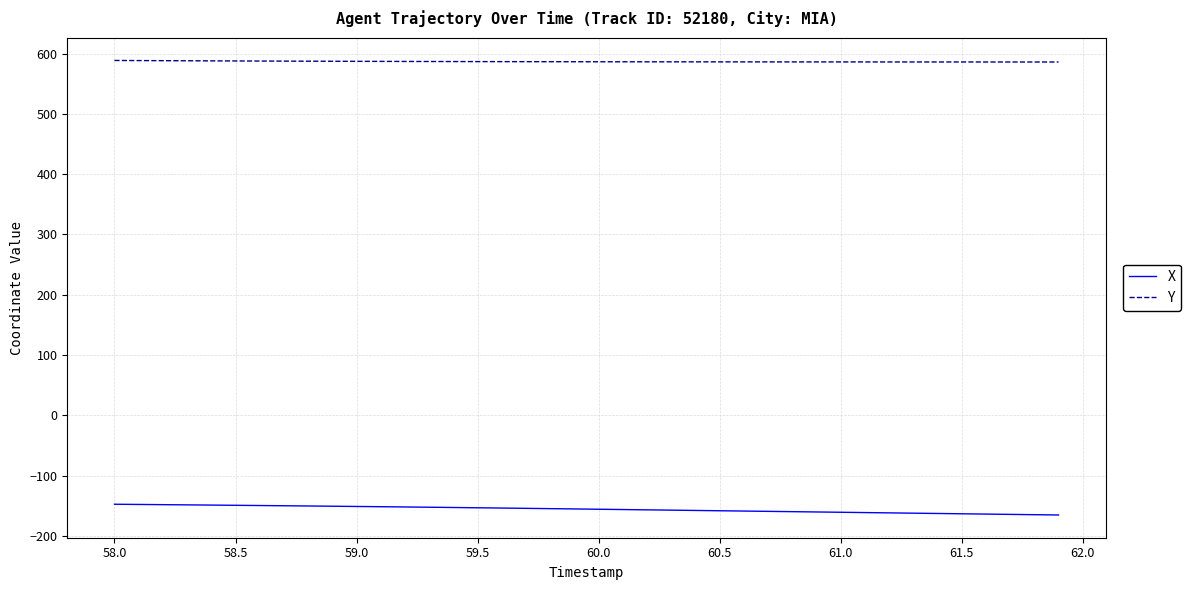

True or false: Y and X cross at least once.

False